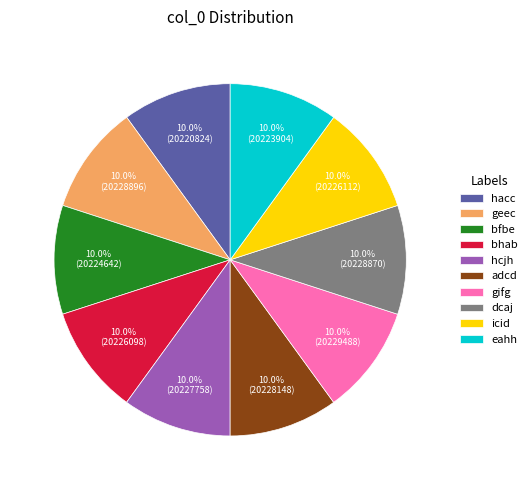

How many segments does this pie chart have?

10